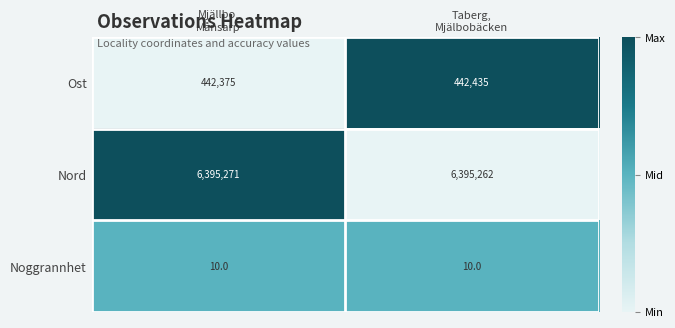

What is the average value of the Ost series?

442405